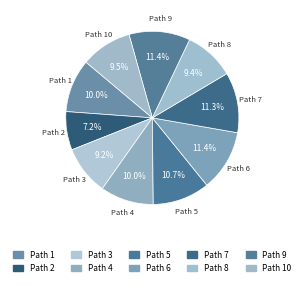

What portion of the pie excludes Path 3?

90.8%